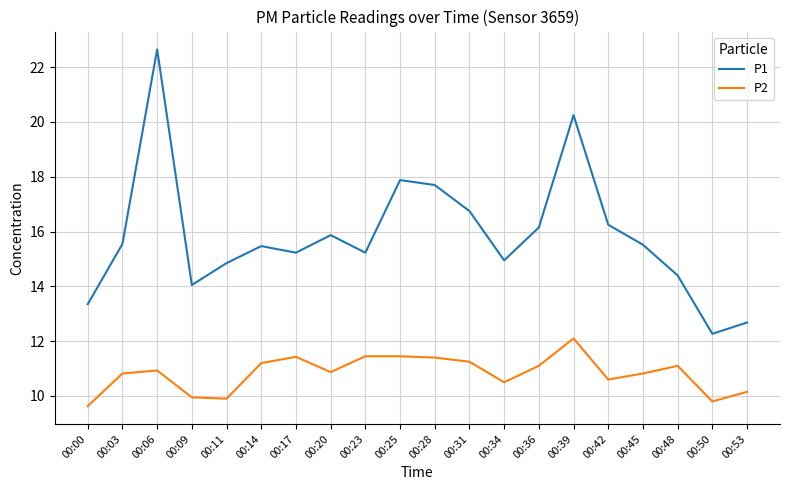

True or false: P2 and P1 cross at least once.

False